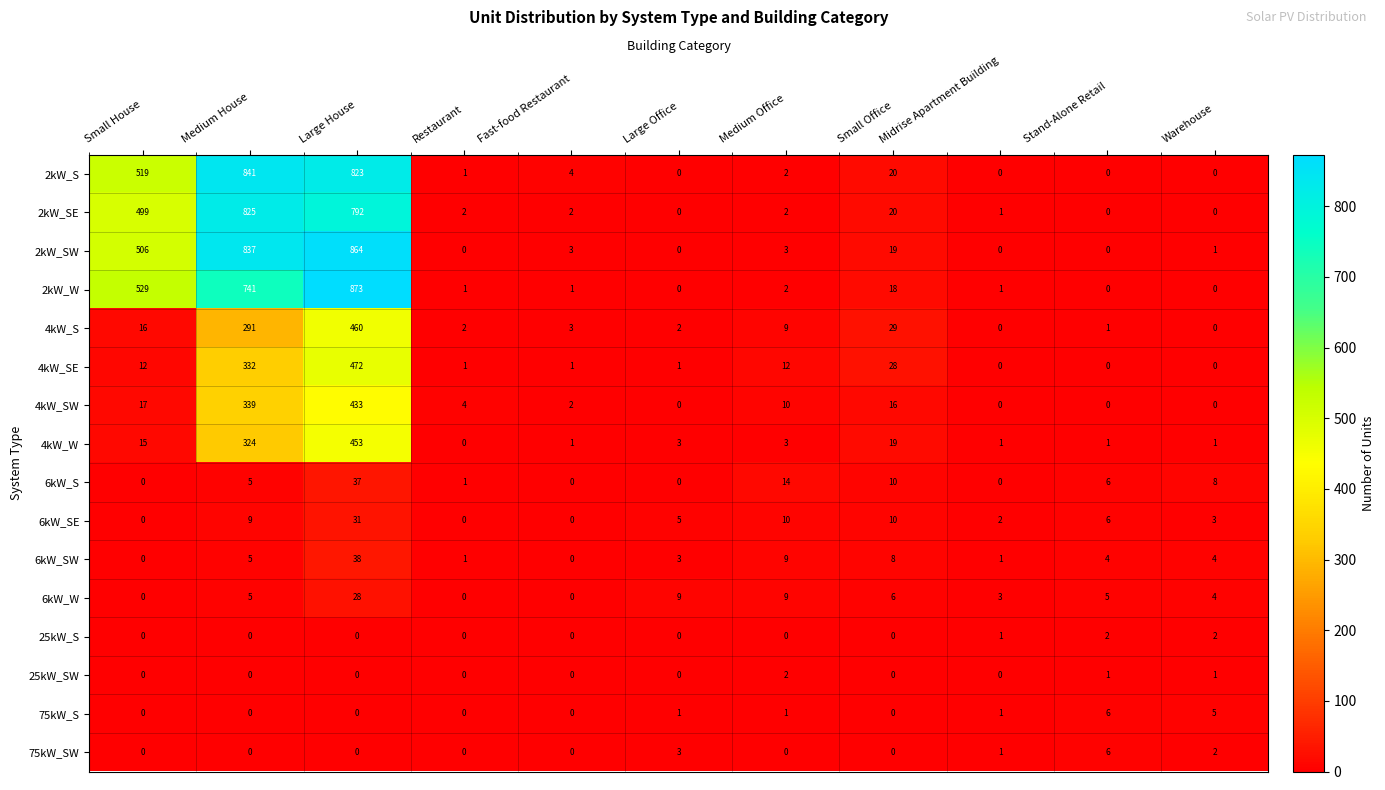

At how many categories does at least one series exceed 429?

3